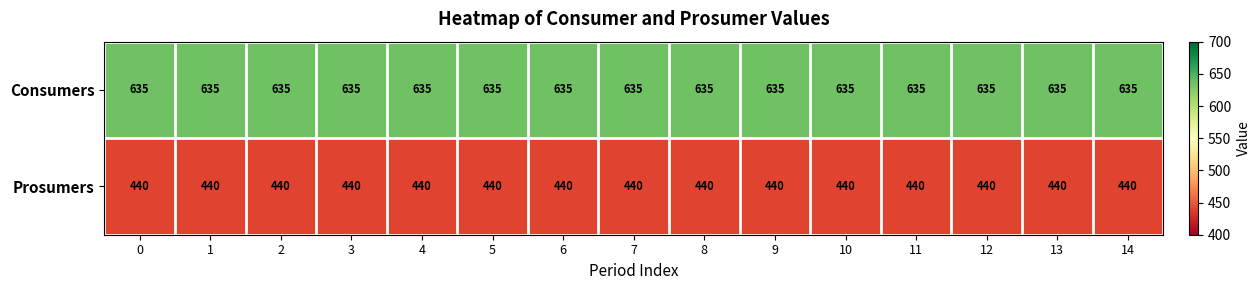

What is the difference between the highest and lowest values at 13?

195